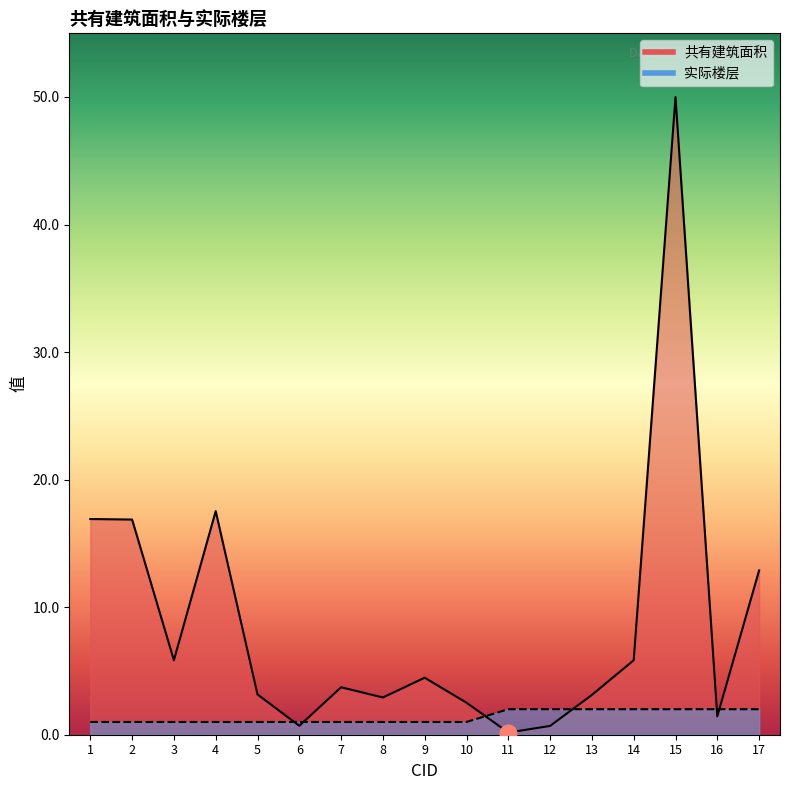

Which category has the highest value in the 共有建筑面积 series?

15